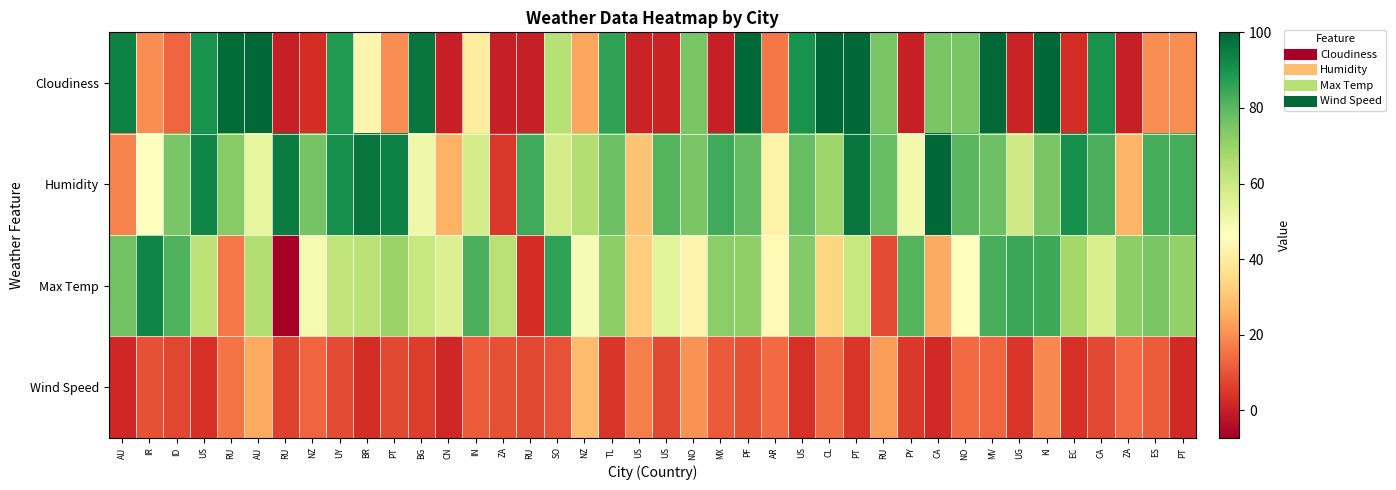

Reading left to right, list all the values displayed in this chart.

Cloudiness: AU=94.0	IR=20.0	ID=13.0	US=90.0	RU=99.0	AU=100.0	RU=0.0	NZ=3.0	UY=88.0	BR=43.0	PT=20.0	BG=97.0	CN=0.0	IN=40.0	ZA=0.0	RU=0.0	SO=64.0	NZ=24.0	TL=86.0	US=1.0	US=1.0	NO=75.0	MX=0.0	PF=100.0	AR=16.0	US=90.0	CL=100.0	PT=100.0	RU=75.0	PY=0.0	CA=75.0	NO=75.0	MV=100.0	UG=1.0	KI=100.0	EC=3.0	CA=90.0	ZA=0.0	ES=20.0	PT=20.0
Humidity: AU=18.0	IR=46.0	ID=75.0	US=93.0	RU=73.0	AU=53.0	RU=95.0	NZ=76.0	UY=91.0	BR=97.0	PT=94.0	BG=51.0	CN=26.0	IN=58.0	ZA=5.0	RU=84.0	SO=58.0	NZ=65.0	TL=77.0	US=30.0	US=81.0	NO=75.0	MX=84.0	PF=79.0	AR=42.0	US=78.0	CL=69.0	PT=97.0	RU=78.0	PY=50.0	CA=100.0	NO=80.0	MV=77.0	UG=59.0	KI=75.0	EC=91.0	CA=82.0	ZA=27.0	ES=83.0	PT=83.0
Max Temp: AU=76.2	IR=93.2	ID=81.7	US=63.0	RU=16.6	AU=65.0	RU=-7.2	NZ=49.0	UY=62.0	BR=63.2	PT=69.8	BG=60.8	CN=56.0	IN=82.4	ZA=63.8	RU=2.9	SO=86.0	NZ=48.5	TL=71.9	US=32.0	US=54.0	NO=42.8	MX=72.0	PF=71.5	AR=44.6	US=73.4	CL=33.8	PT=61.0	RU=8.6	PY=81.1	CA=24.8	NO=46.0	MV=82.4	UG=84.6	KI=84.4	EC=68.0	CA=57.0	ZA=71.7	ES=75.2	PT=71.0
Wind Speed: AU=1.8	IR=9.2	ID=7.8	US=3.4	RU=15.5	AU=24.5	RU=6.8	NZ=13.0	UY=8.7	BR=3.2	PT=8.1	BG=5.8	CN=1.7	IN=11.4	ZA=9.4	RU=8.3	SO=9.8	NZ=28.3	TL=4.6	US=17.2	US=8.0	NO=20.8	MX=11.2	PF=9.3	AR=13.9	US=3.4	CL=13.9	PT=4.6	RU=22.4	PY=5.2	CA=2.2	NO=13.9	MV=13.1	UG=4.7	KI=19.1	EC=4.0	CA=8.1	ZA=13.9	ES=11.4	PT=2.2